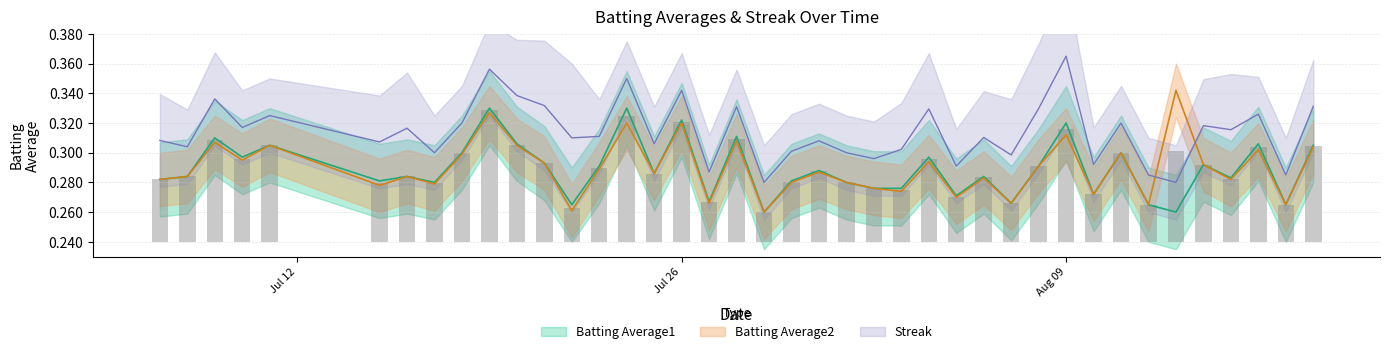

Does the chart contain stacked bars?

No